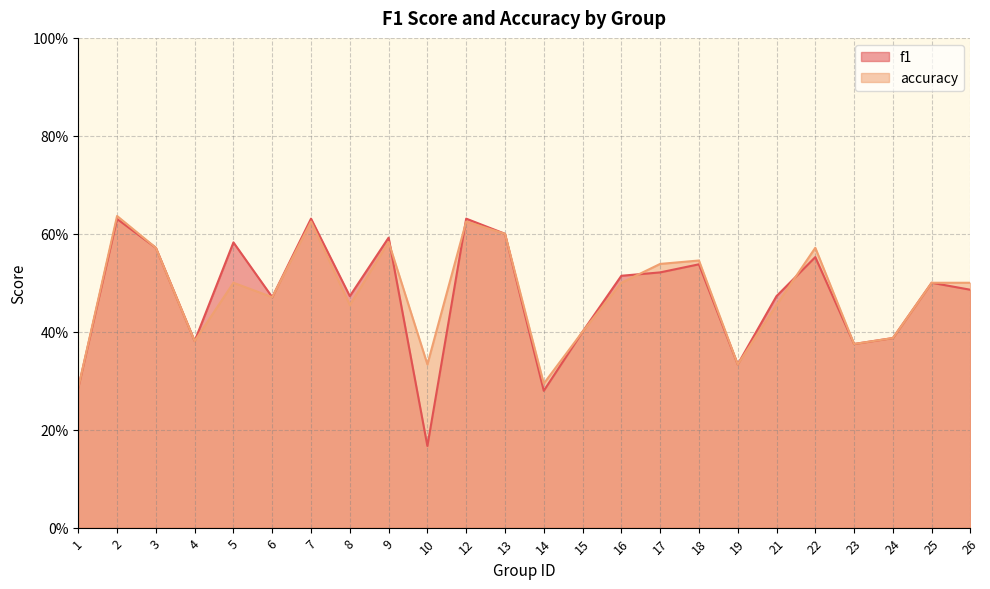

What is the value of the accuracy point at the 12th from the left?

0.6